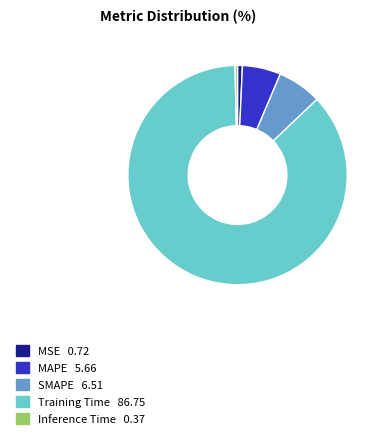

What is the largest slice in the pie chart?

Training Time